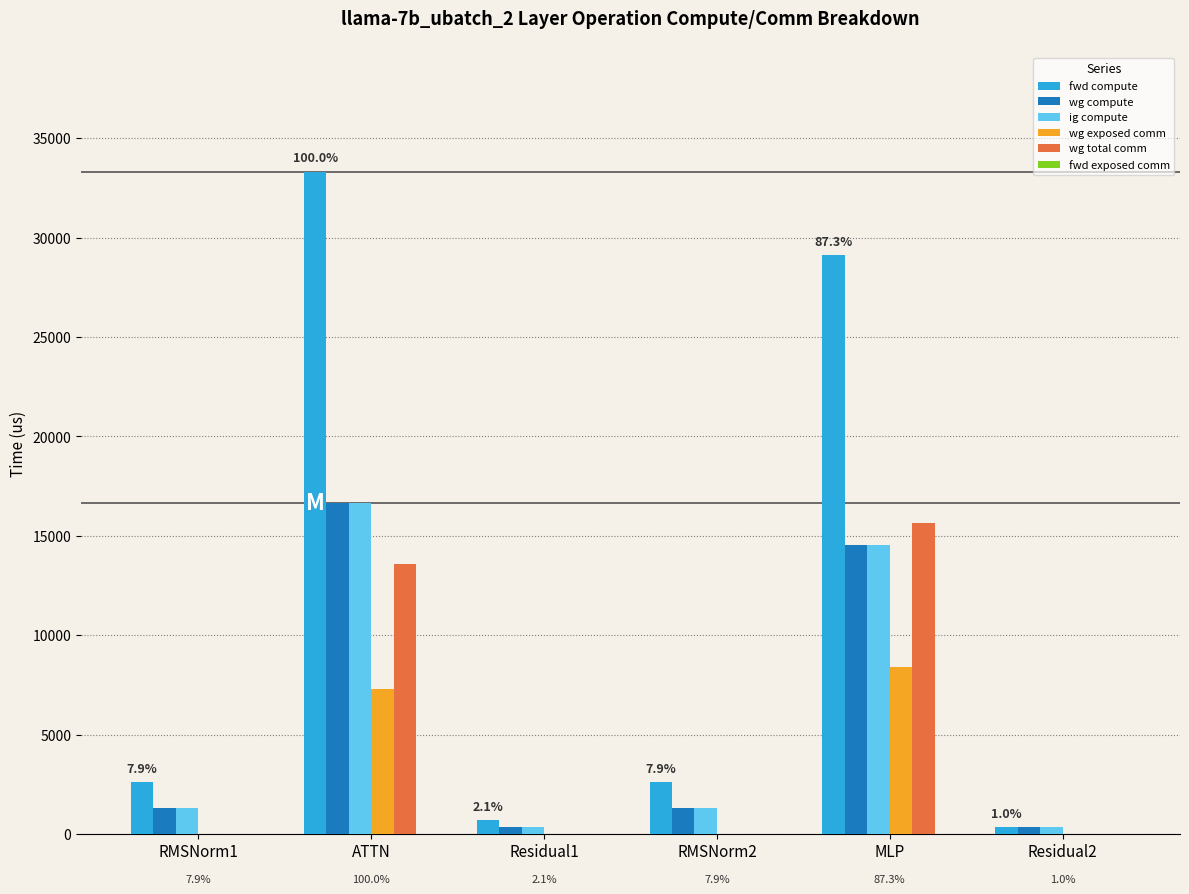

How many distinct data groups are displayed?

5